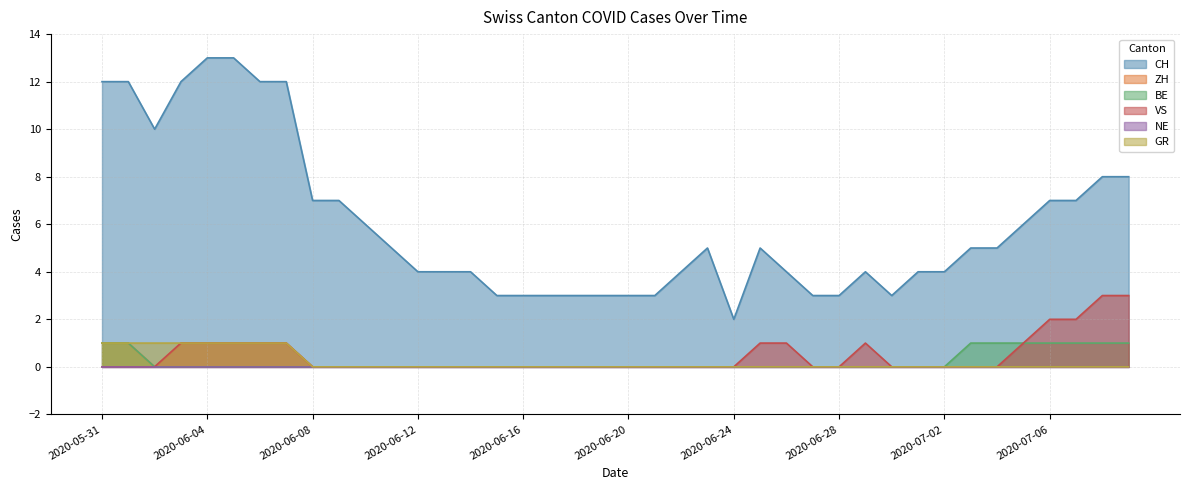

Rank the categories by ZH value from highest to lowest.

2020-05-31, 2020-06-01, 2020-06-03, 2020-06-04, 2020-06-05, 2020-06-06, 2020-06-07, 2020-06-02, 2020-06-08, 2020-06-09, 2020-06-10, 2020-06-11, 2020-06-12, 2020-06-13, 2020-06-14, 2020-06-15, 2020-06-16, 2020-06-17, 2020-06-18, 2020-06-19, 2020-06-20, 2020-06-21, 2020-06-22, 2020-06-23, 2020-06-24, 2020-06-25, 2020-06-26, 2020-06-27, 2020-06-28, 2020-06-29, 2020-06-30, 2020-07-01, 2020-07-02, 2020-07-03, 2020-07-04, 2020-07-05, 2020-07-06, 2020-07-07, 2020-07-08, 2020-07-09